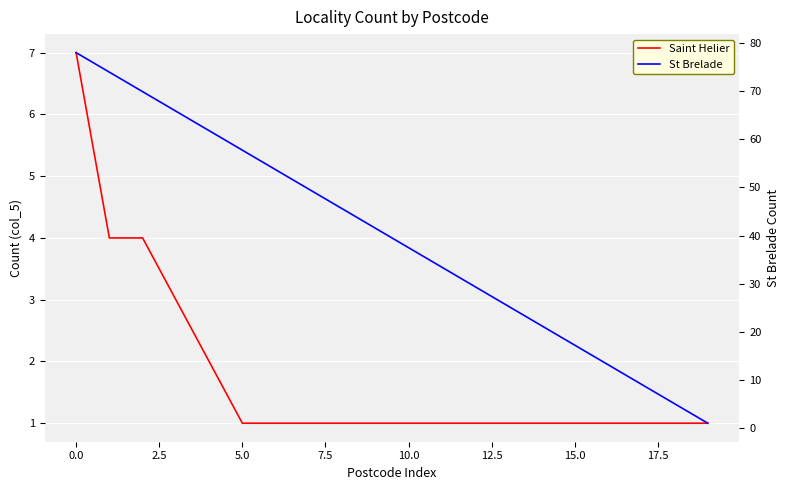

What is the minimum value shown in the chart?

1